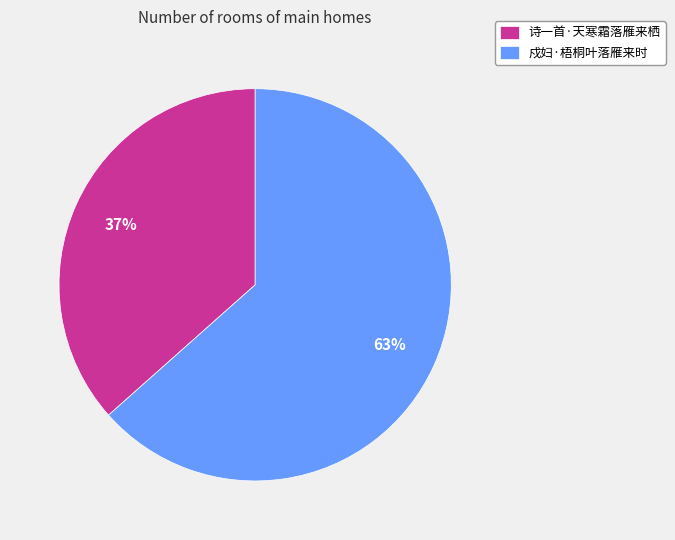

True or false: 诗一首·天寒霜落雁来栖 accounts for 47% of the total.

False